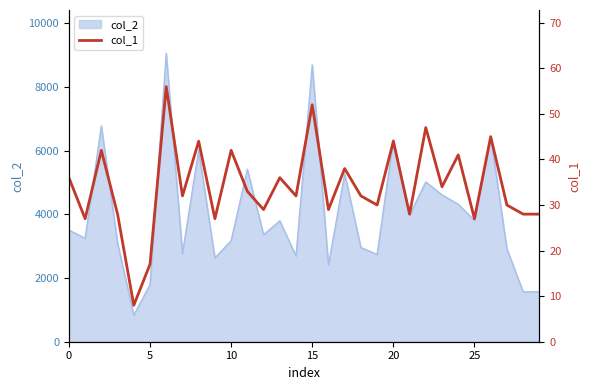

What is the label of the 1st point from the right?

29